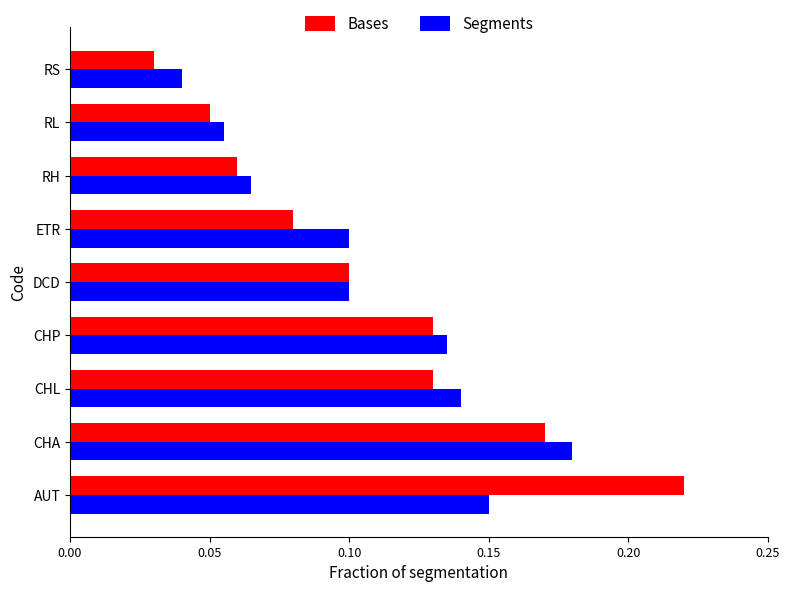

List the series in order of their peak value, lowest first.

Segments, Bases